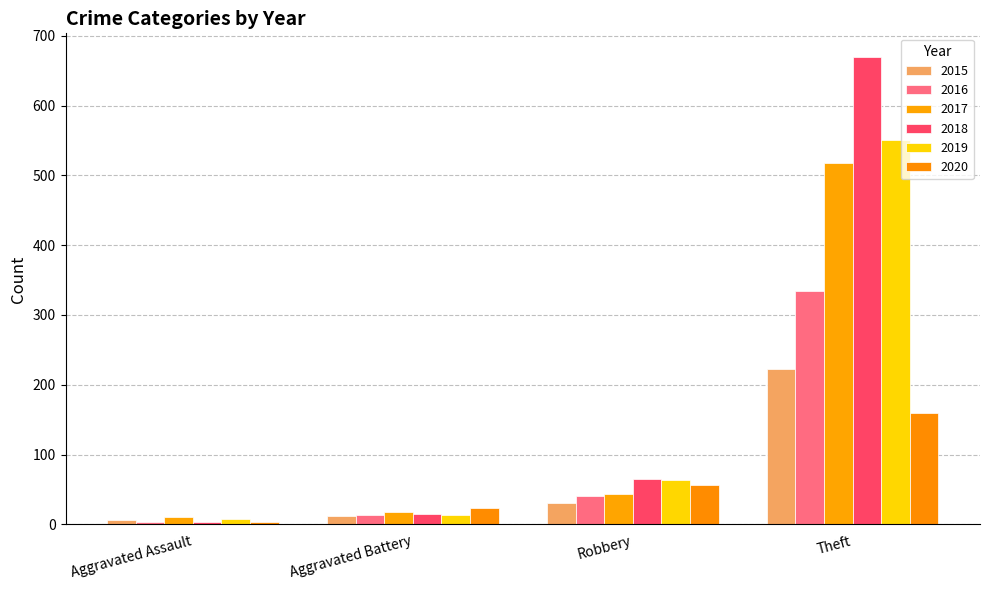

What is the sum of all 2017 values?

589